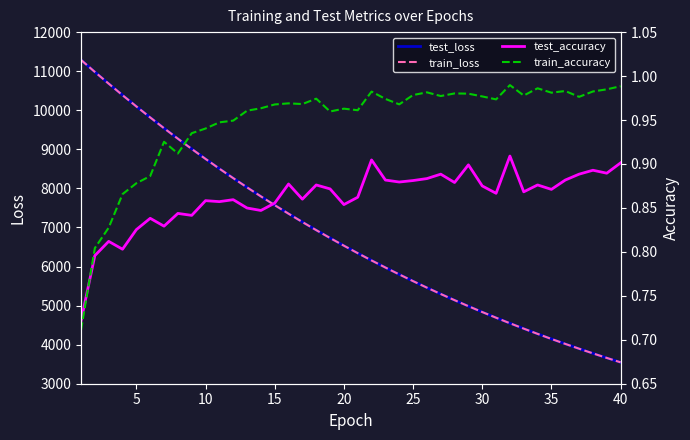

Is the value of train_loss at 35 greater than the value of test_loss at 24?

Yes